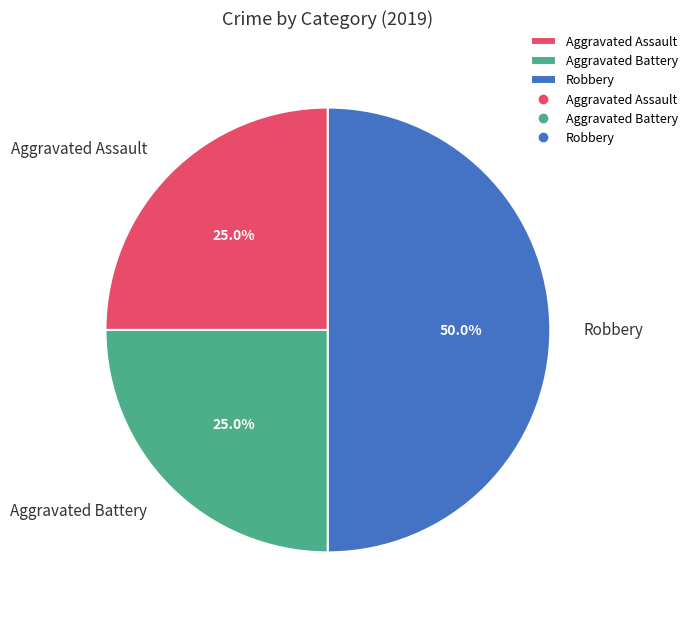

Between Aggravated Battery and Robbery, which is larger?

Robbery